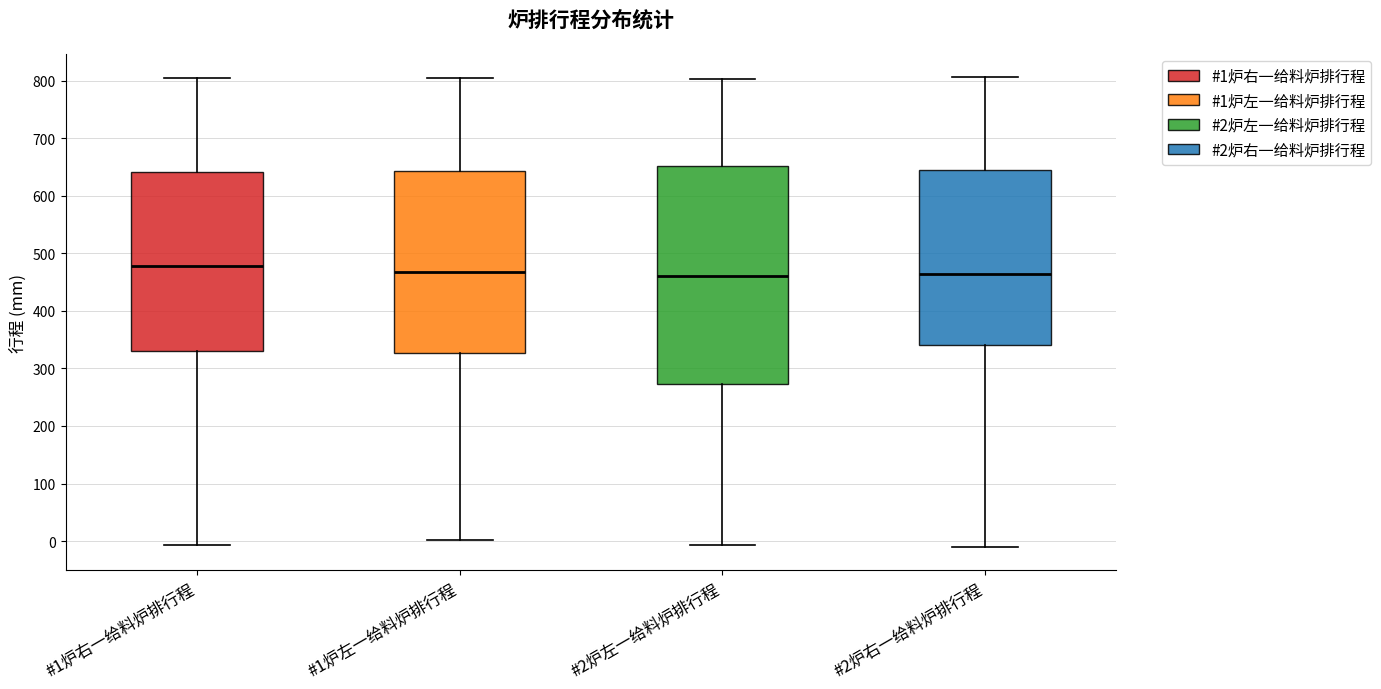

Reading left to right, transcribe this box plot: for each box, give where its median line is, the range the box spans, and where its two whiskers end, as read against the y-axis. The values are not printed on the chart, so give them approximately, as read against the axis.

#1炉右一给料炉排行程: median 480, box 330 to 640, whiskers -10 to 800
#1炉左一给料炉排行程: median 470, box 330 to 640, whiskers 0 to 800
#2炉左一给料炉排行程: median 460, box 270 to 650, whiskers -10 to 800
#2炉右一给料炉排行程: median 460, box 340 to 640, whiskers -10 to 810